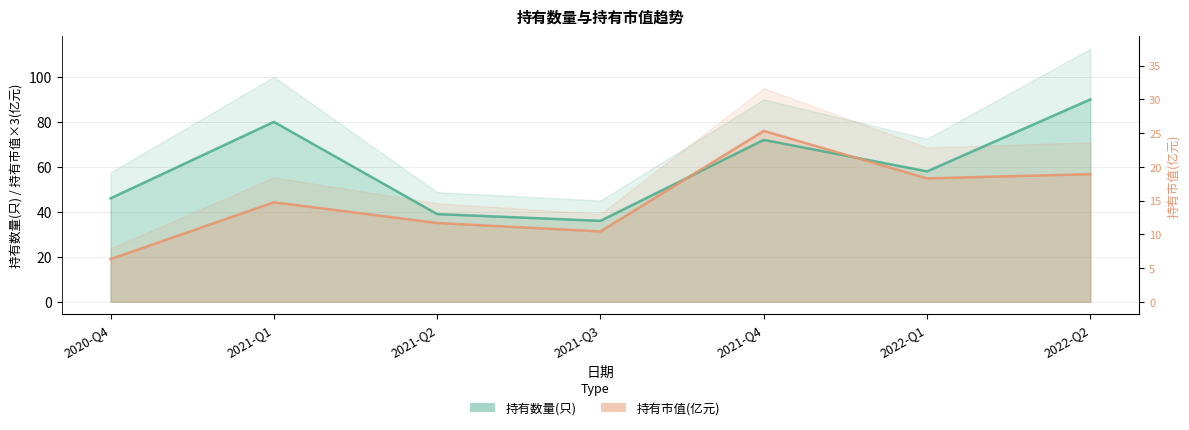

After their last crossing, which series has the higher values: 持有数量(只) or 持有市值(亿元)?

持有数量(只)